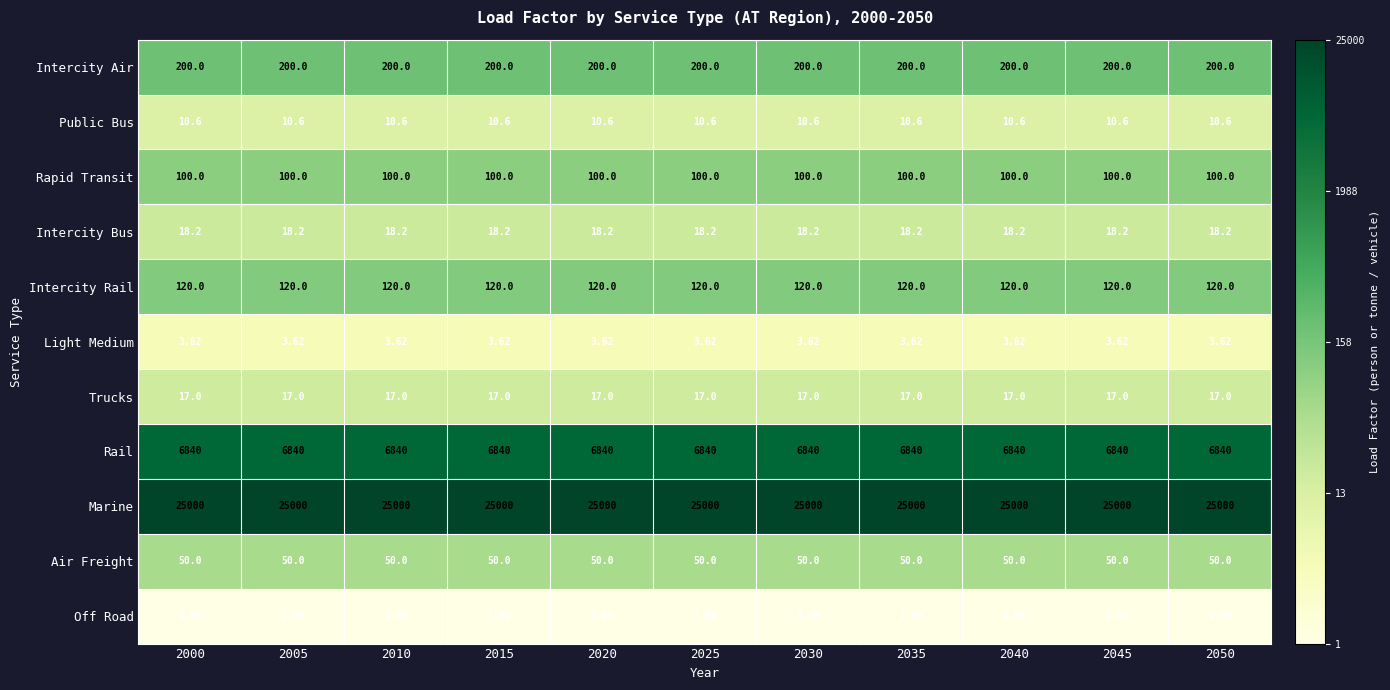

Is the value of Trucks at 2045 greater than the value of Intercity Air at 2020?

No